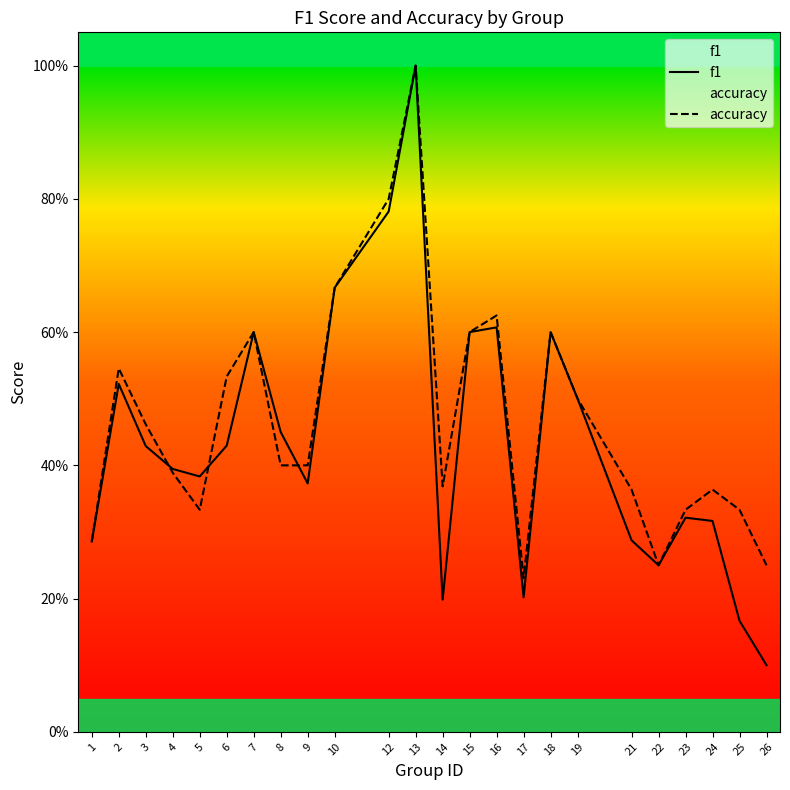

What is the greatest value displayed?

1.0